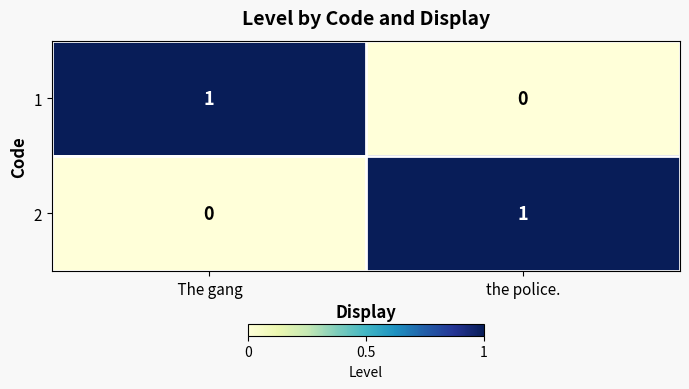

List the labels in order of 2 value, largest first.

the police.,  The gang